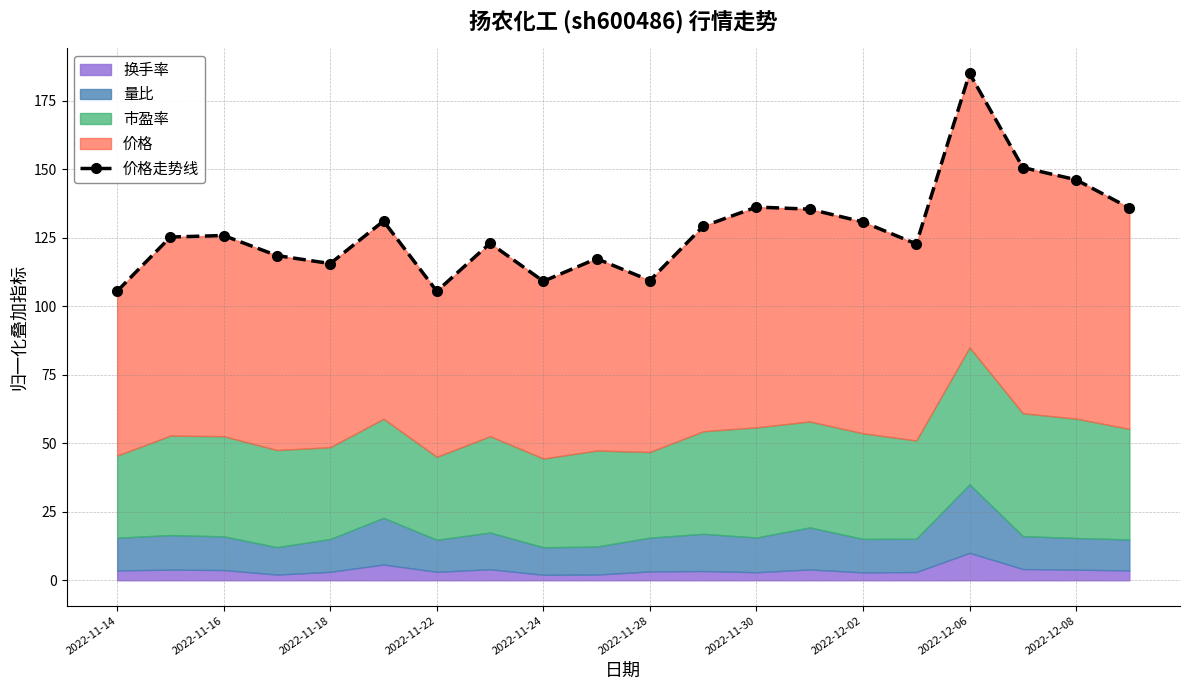

True or false: the data shows 42.1 at 2022-12-02.

False